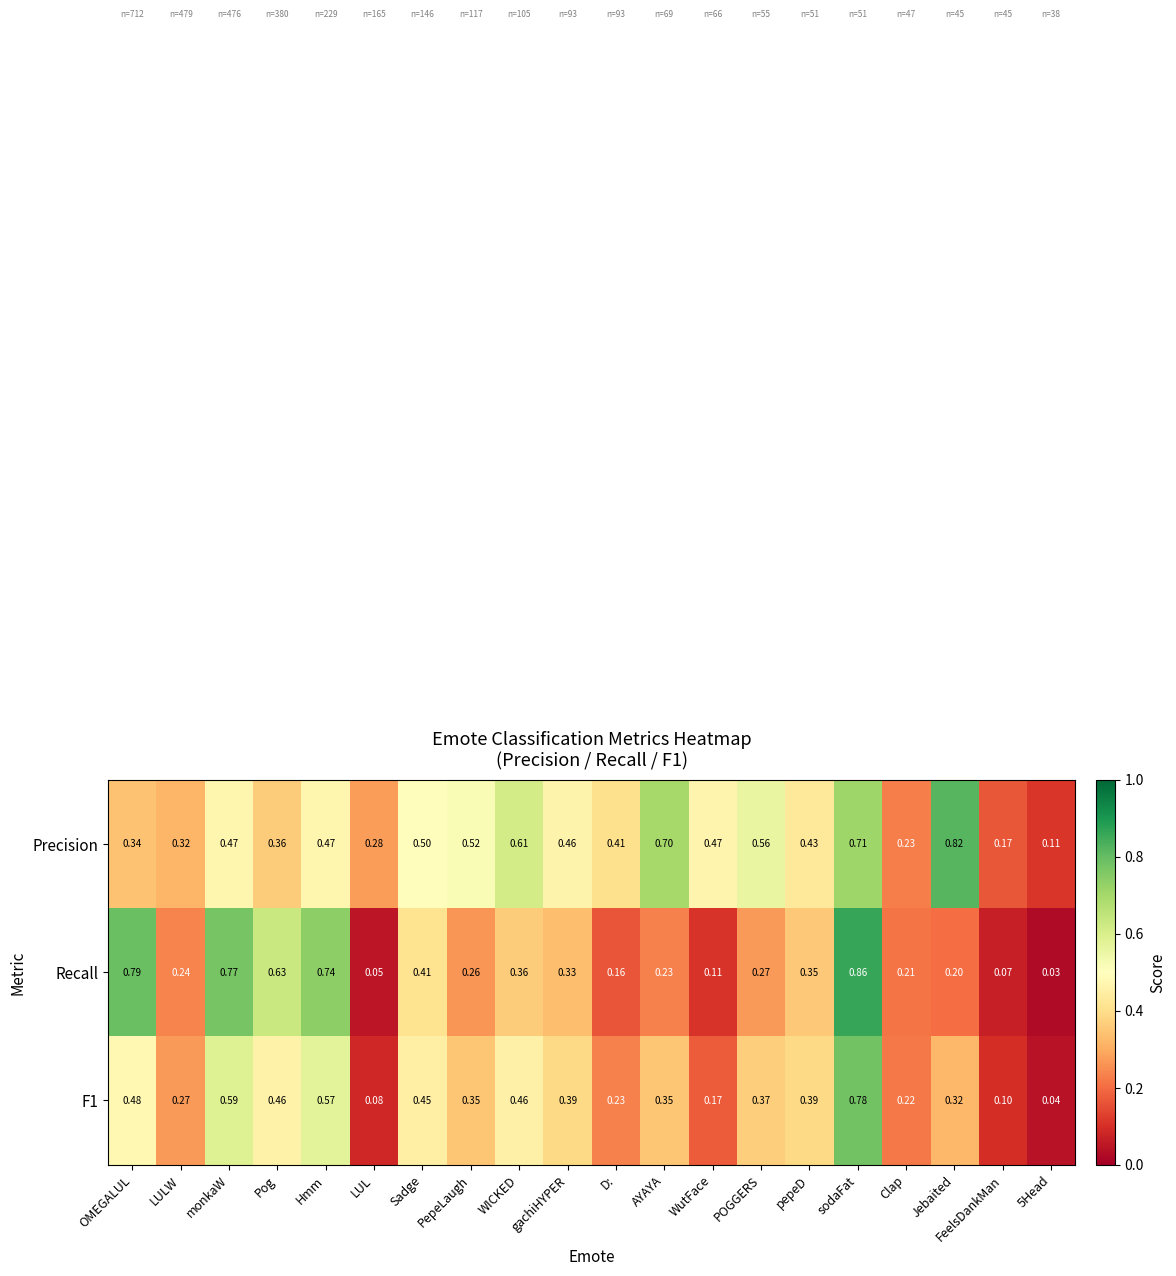

Which category has the highest value in the Precision series?

Jebaited